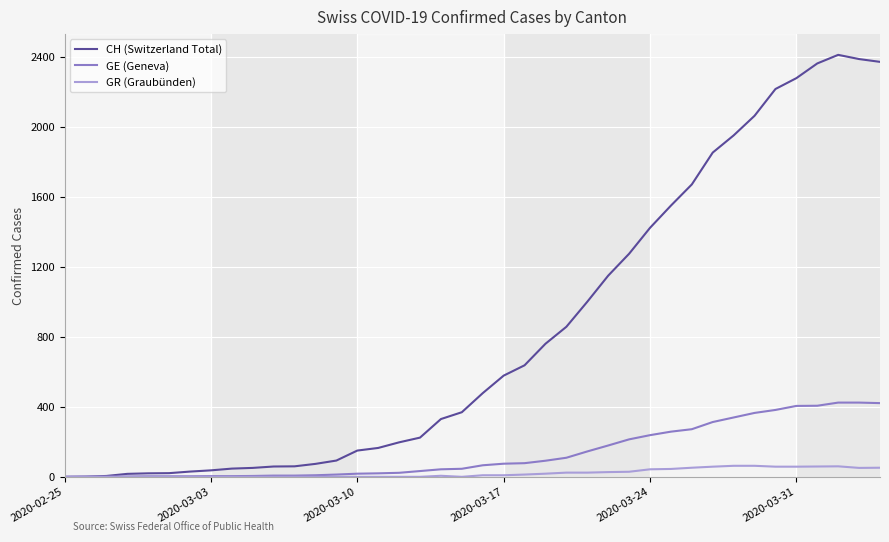

Rank the series by their maximum value, from lowest to highest.

GR (Graubünden), GE (Geneva), CH (Switzerland Total)